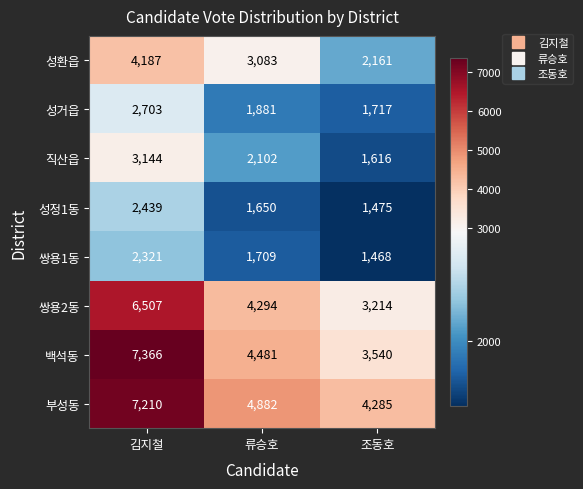

Which series has the widest spread of values?

백석동